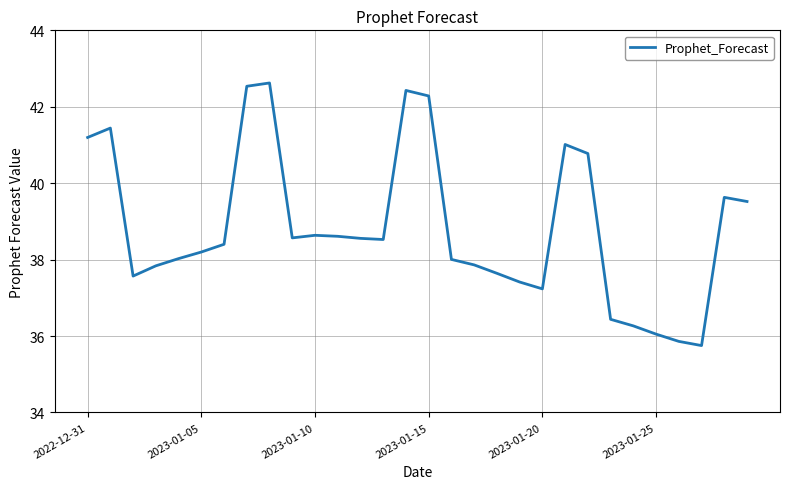

What is the greatest value displayed?

42.6